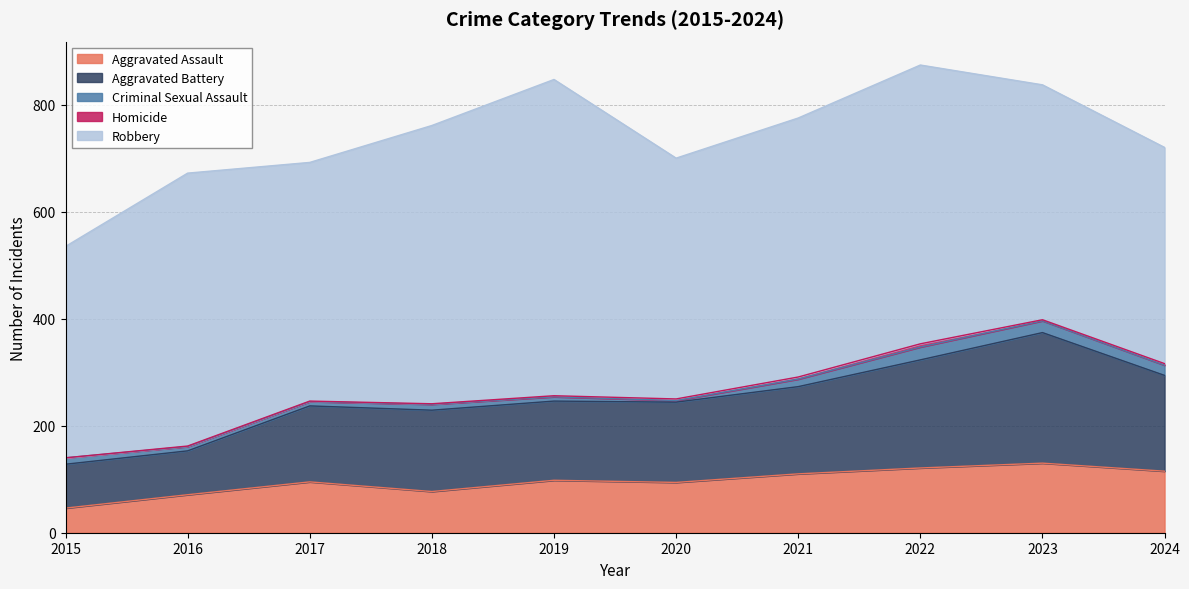

Count the number of data series in this chart.

5